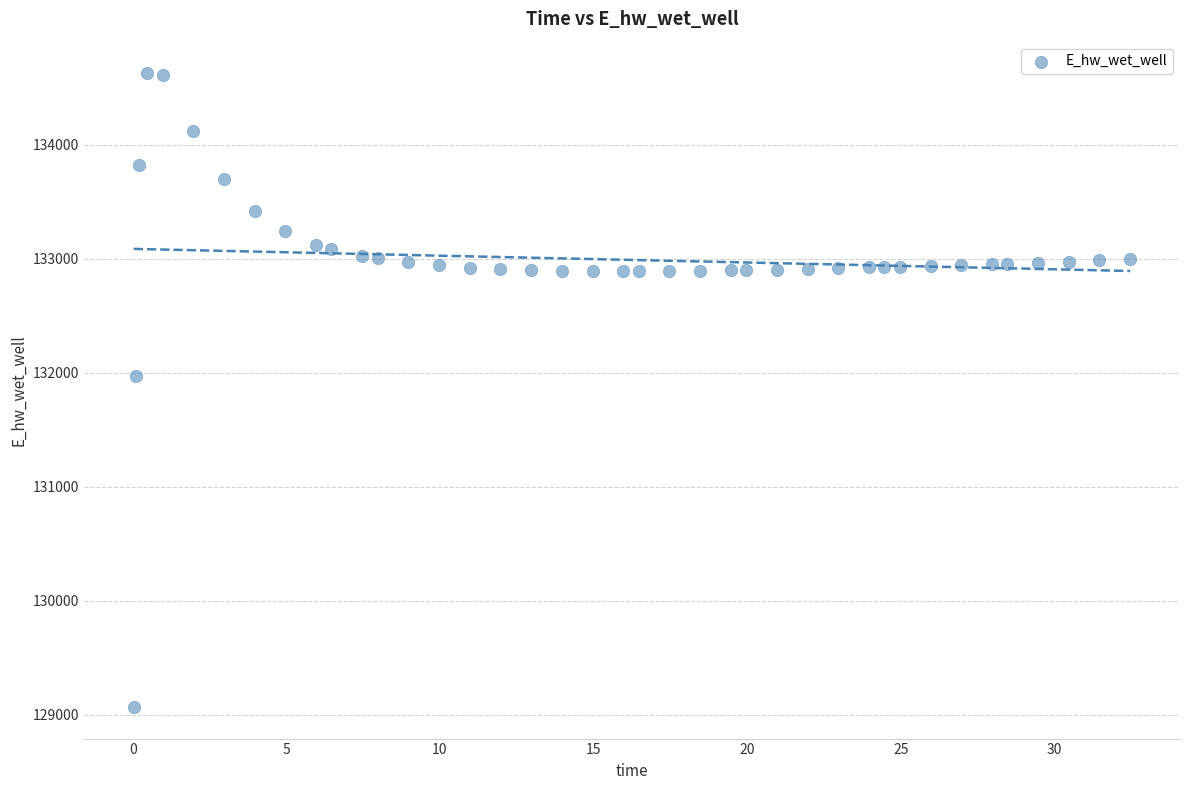

What is the range of X values (max minus min)?

32.4